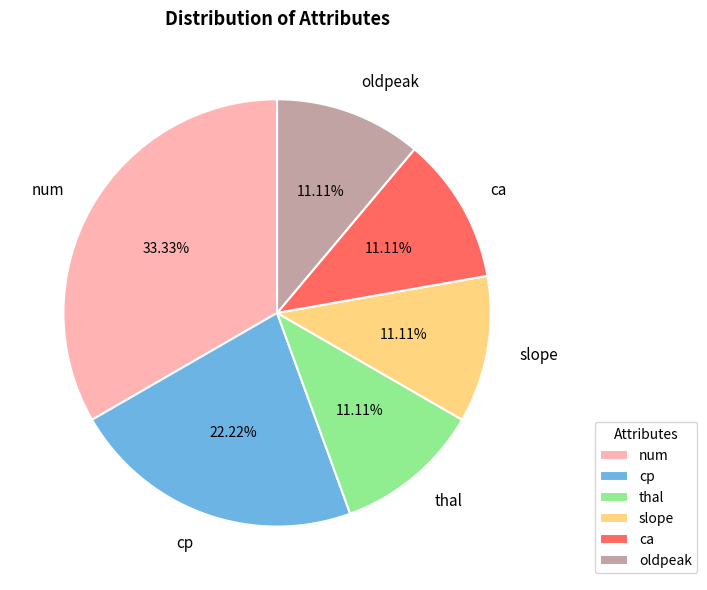

To the nearest percent, what is the average slice percentage?

17%